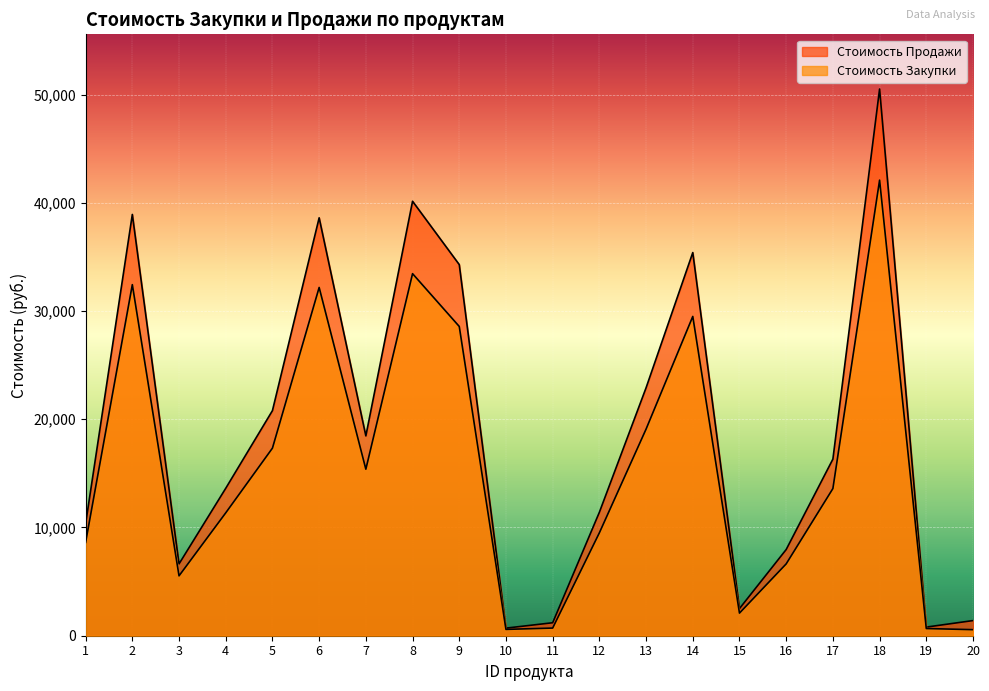

How many distinct data groups are displayed?

2